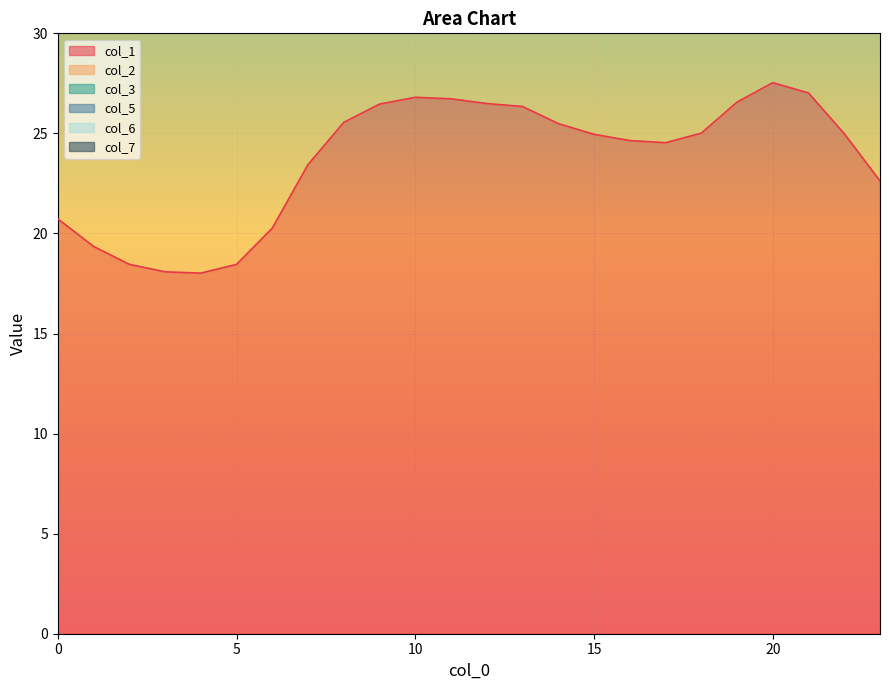

Reading right to left, list all the values displayed in this chart.

col_1: 22.6	25.0	27.0	27.5	26.6	25.0	24.5	24.6	25.0	25.5	26.3	26.5	26.7	26.8	26.5	25.6	23.4	20.3	18.5	18.0	18.1	18.5	19.4	20.7
col_2: 43.7	48.0	51.7	52.6	50.8	48.0	47.1	47.3	47.9	48.9	50.4	50.7	51.1	51.3	50.6	49.0	45.2	39.4	36.2	35.4	35.5	36.2	37.8	40.3
col_3: 76.3	82.2	87.6	89.1	86.4	82.3	81.0	81.3	82.1	83.5	85.8	86.2	86.9	87.1	86.1	83.7	78.3	70.9	67.1	66.2	66.3	67.1	68.9	71.9
col_5: 86.9	92.3	97.4	98.7	96.2	92.3	91.2	91.4	92.2	93.5	95.6	96.0	96.6	96.8	95.9	93.6	88.7	82.1	78.7	78.0	78.1	78.7	80.4	83.0
col_7: 39.4	43.5	47.0	47.9	46.2	43.5	42.7	42.9	43.4	44.3	45.8	46.1	46.5	46.6	46.0	44.5	40.8	35.3	32.1	31.4	31.5	32.1	33.7	36.1